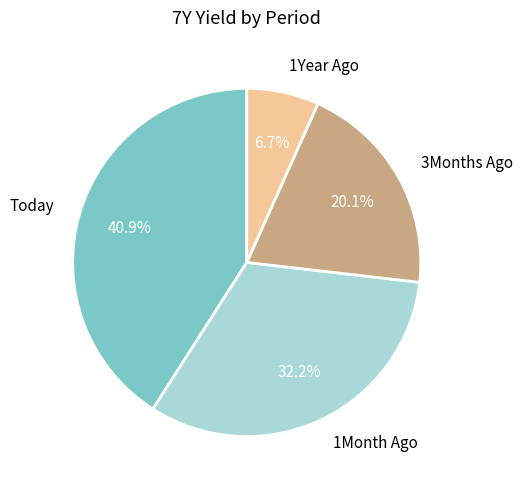

What portion of the pie excludes Today?

59.1%